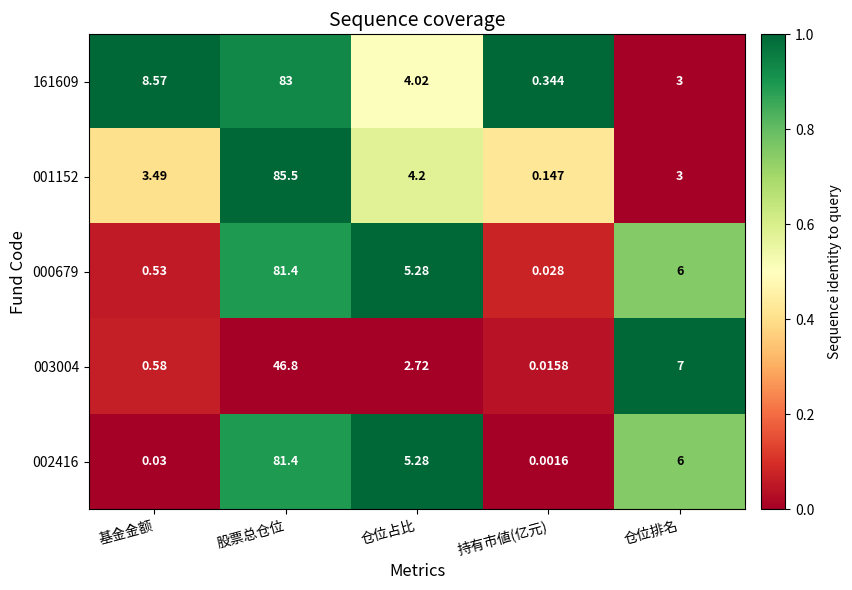

List the labels in order of 001152 value, smallest first.

持有市値(亿元), 仓位排名, 基金金额, 仓位占比, 股票总仓位